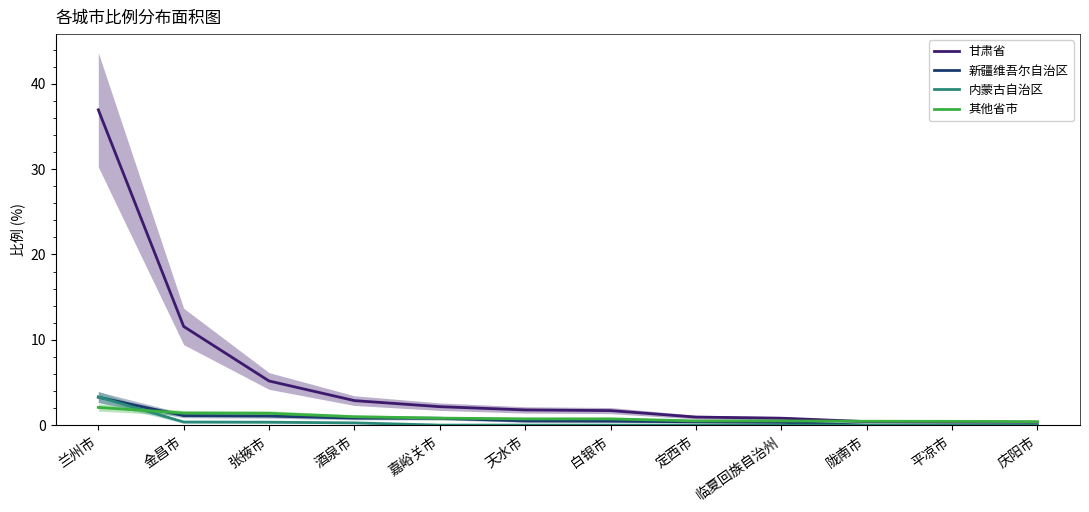

The 其他省市 series shows 0.2 at 天水市. True or false?

False